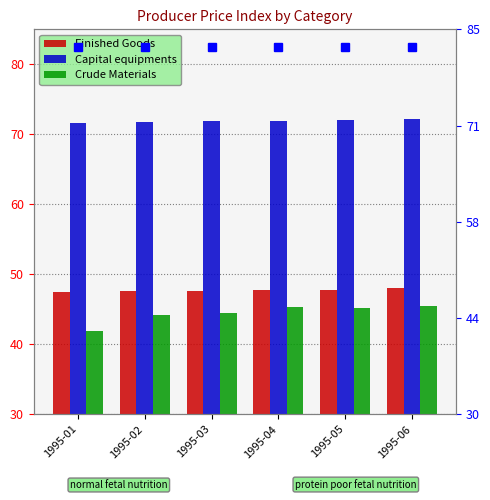

What is the difference between the second highest and second lowest values in the Capital equipments series?

0.4